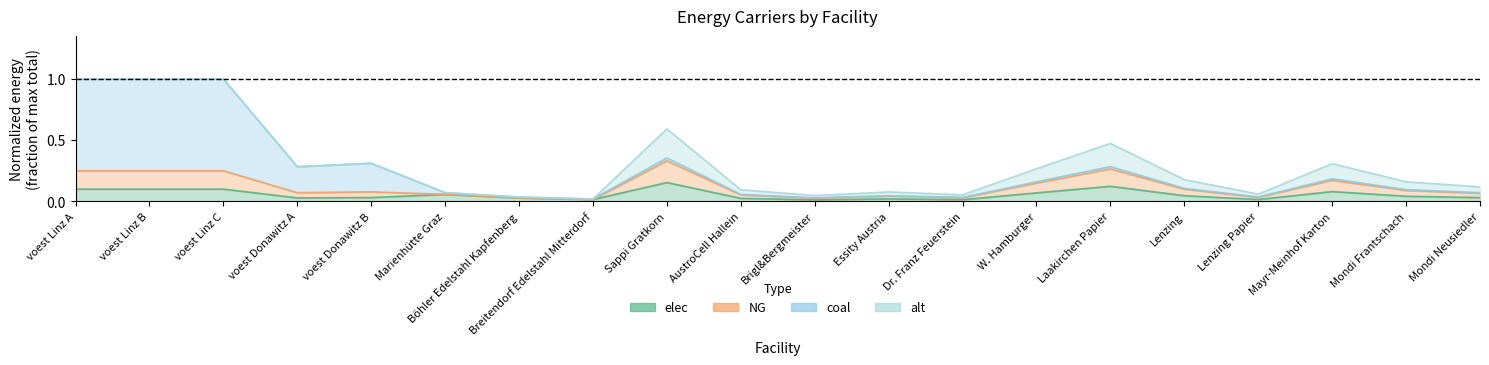

What is the difference between the maximum and second lowest values in the NG series?

0.3